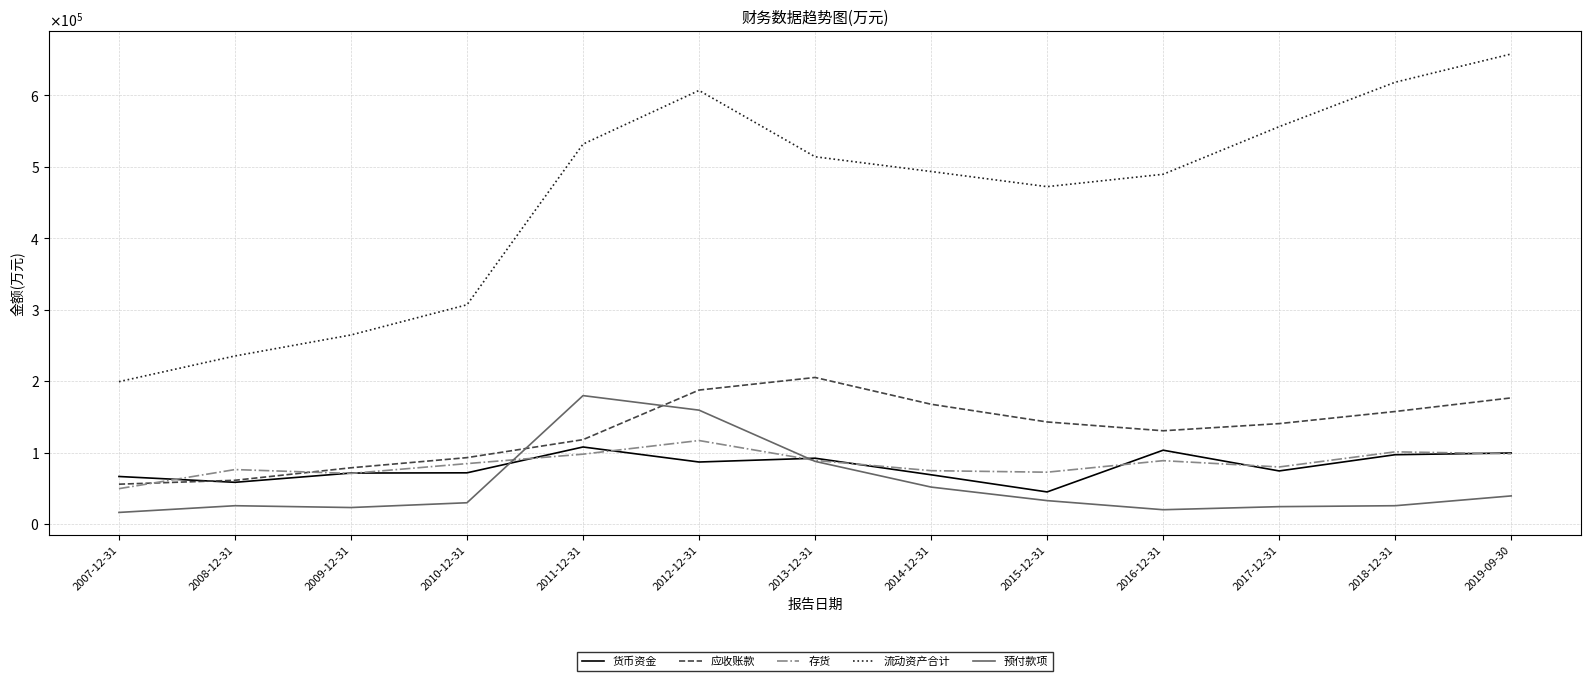

Which series has the largest range (max minus min)?

流动资产合计